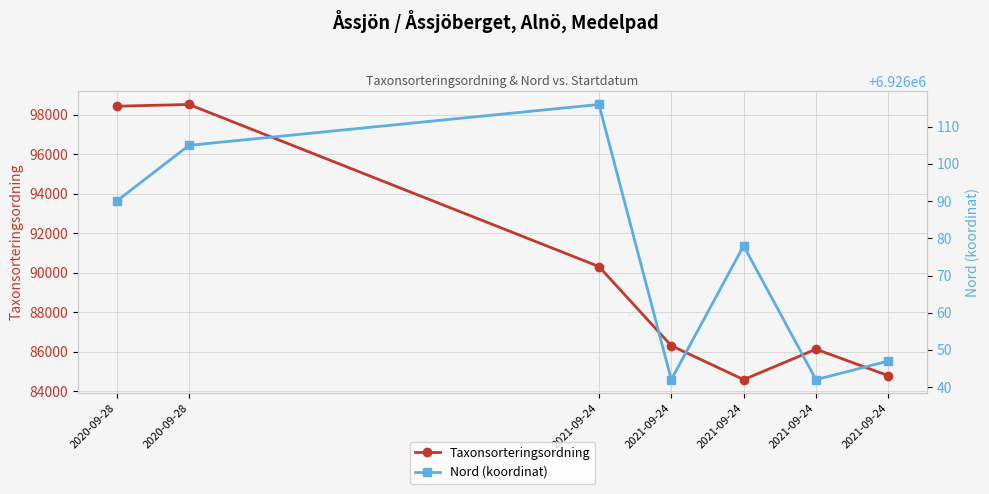

Rank the series at 2020-09-28 from lowest to highest value.

Taxonsorteringsordning, Nord (koordinat)